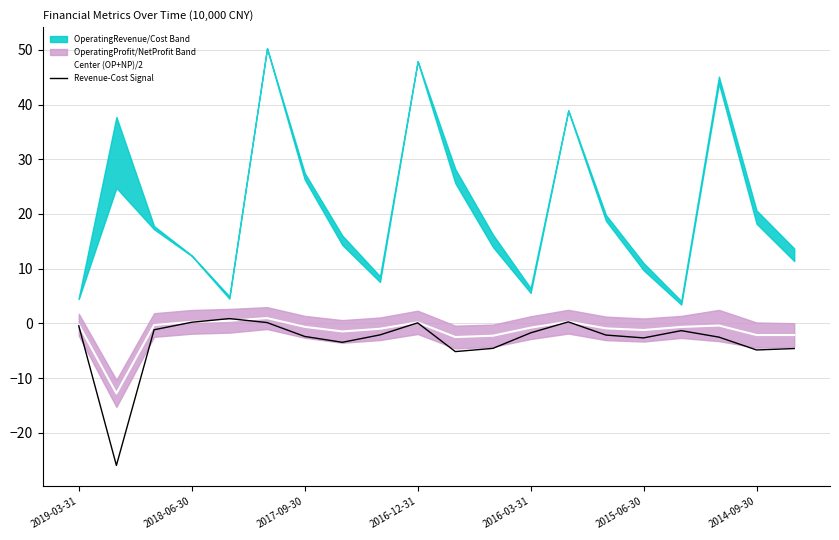

What position from the left is 8?

9